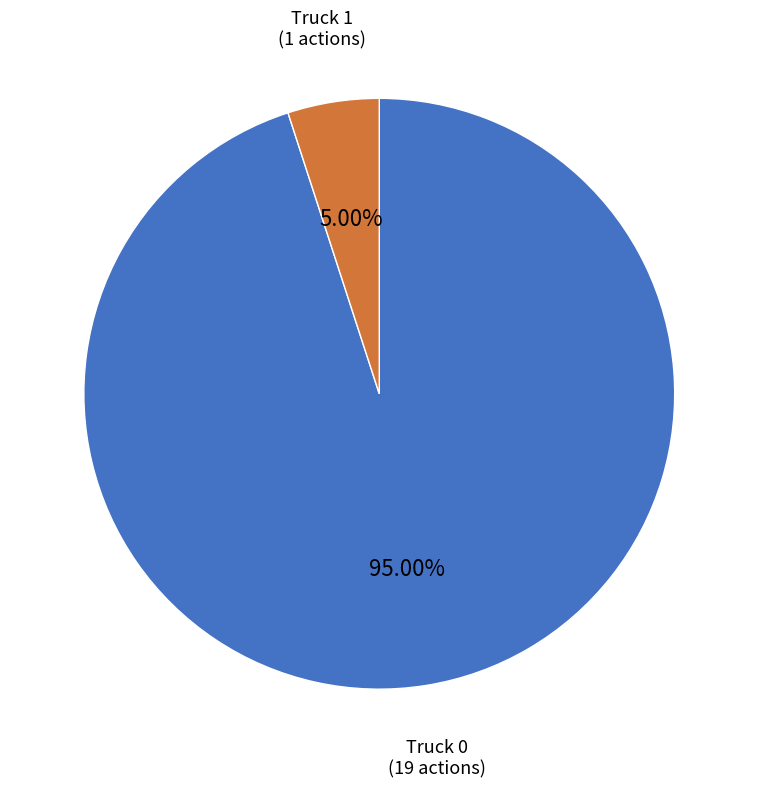

Is there any slice that represents more than half of the pie?

Yes